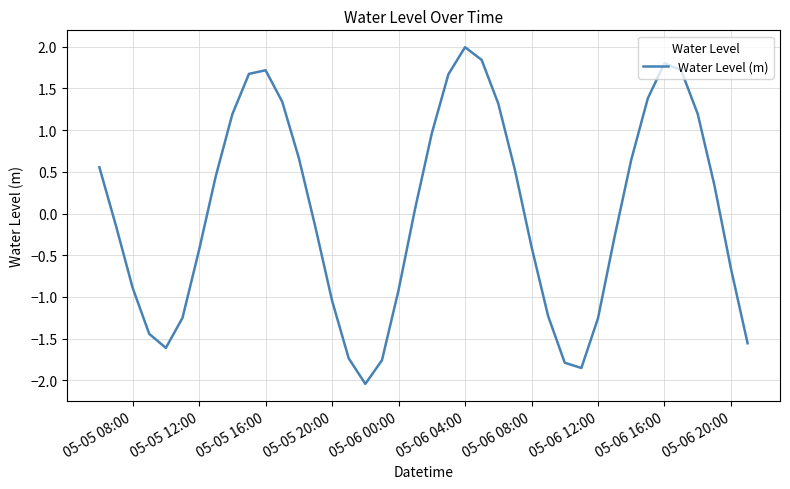

What is the difference between the maximum and minimum values?

4.0